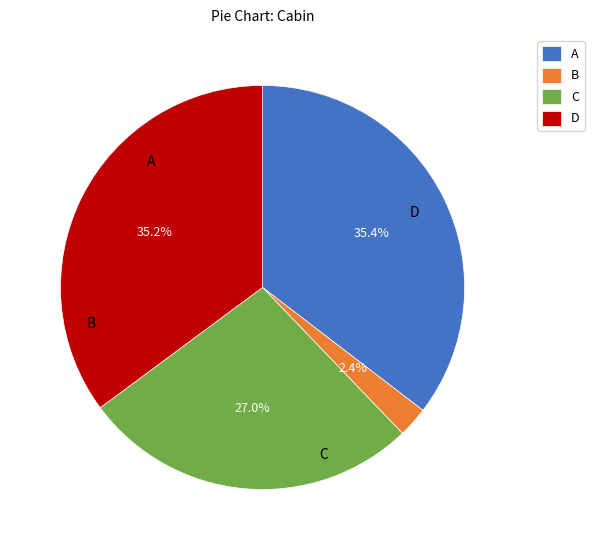

Approximately how many times larger is the value at C compared to D?

0.8